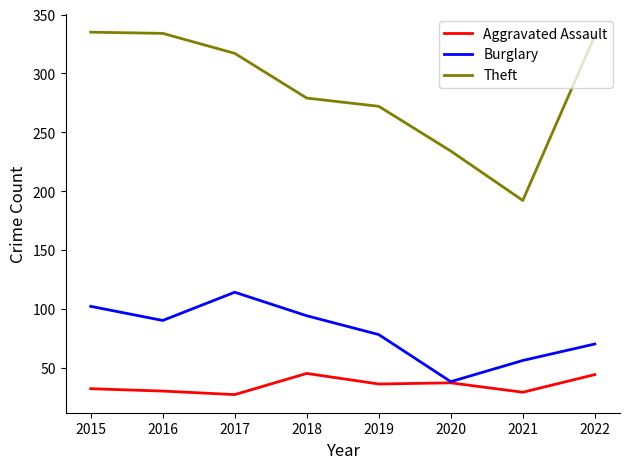

What is the total value across all series at 2018?

418